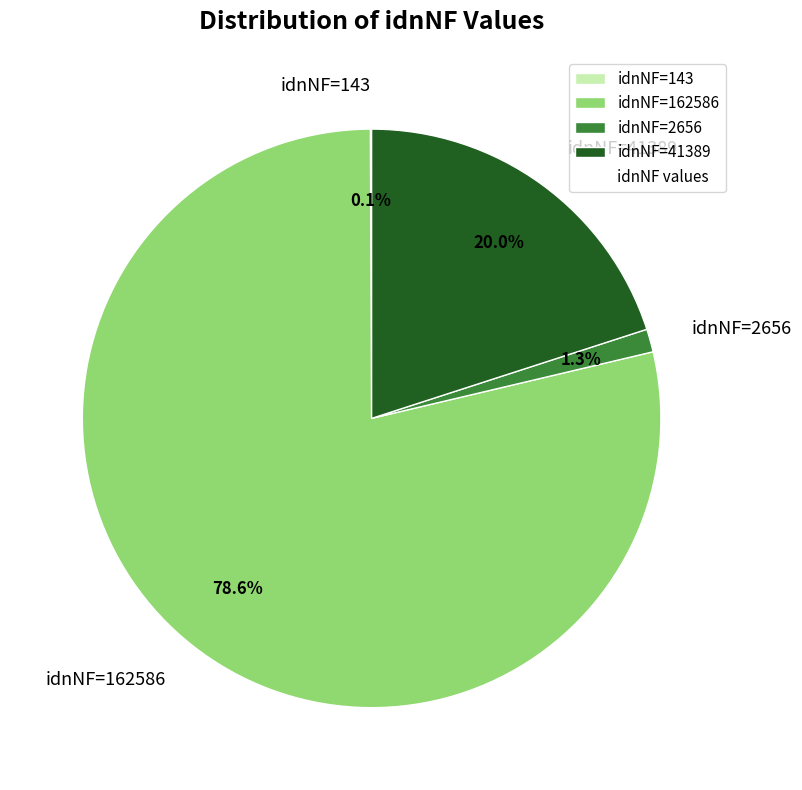

Is it true that idnNF=41389 is 15% of the pie?

False